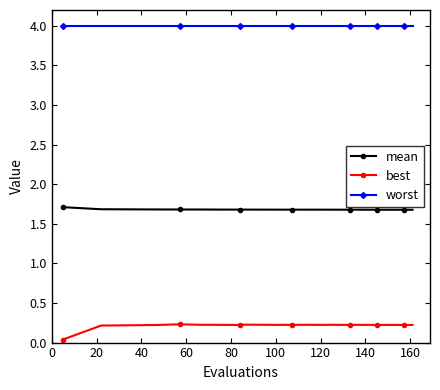

True or false: worst and mean intersect in this chart.

False